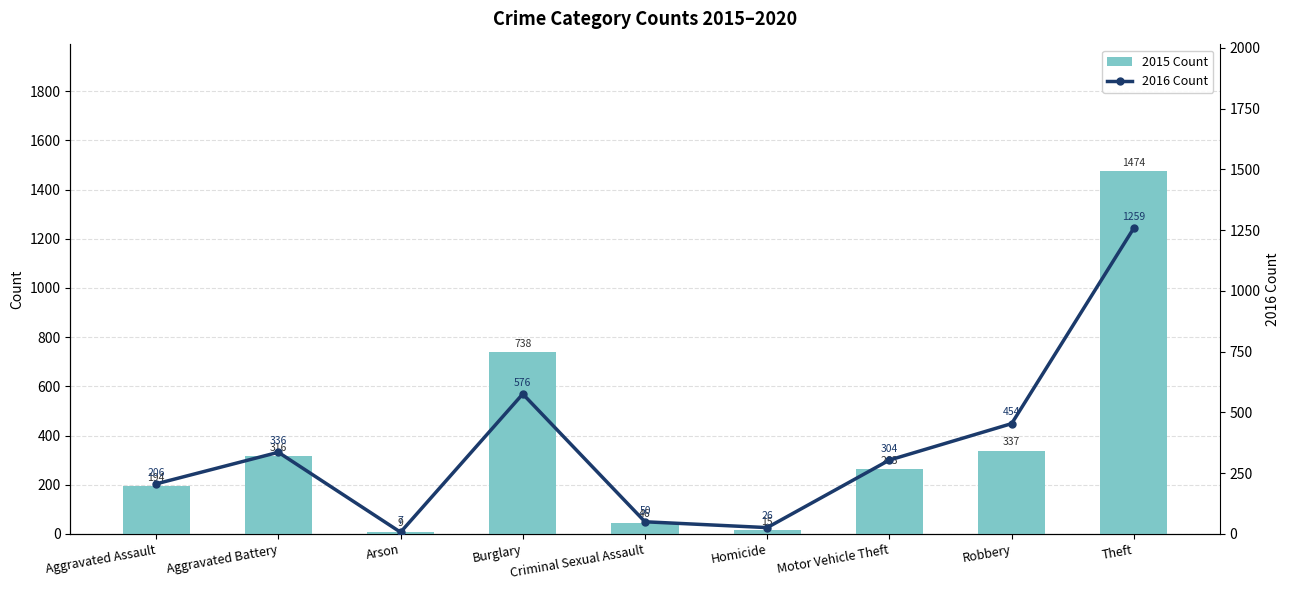

Where is 2016 Count nearest to the value 633?

Burglary